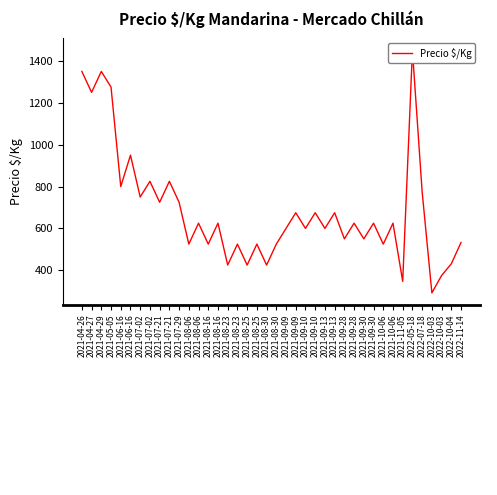

How many series are shown in this chart?

1